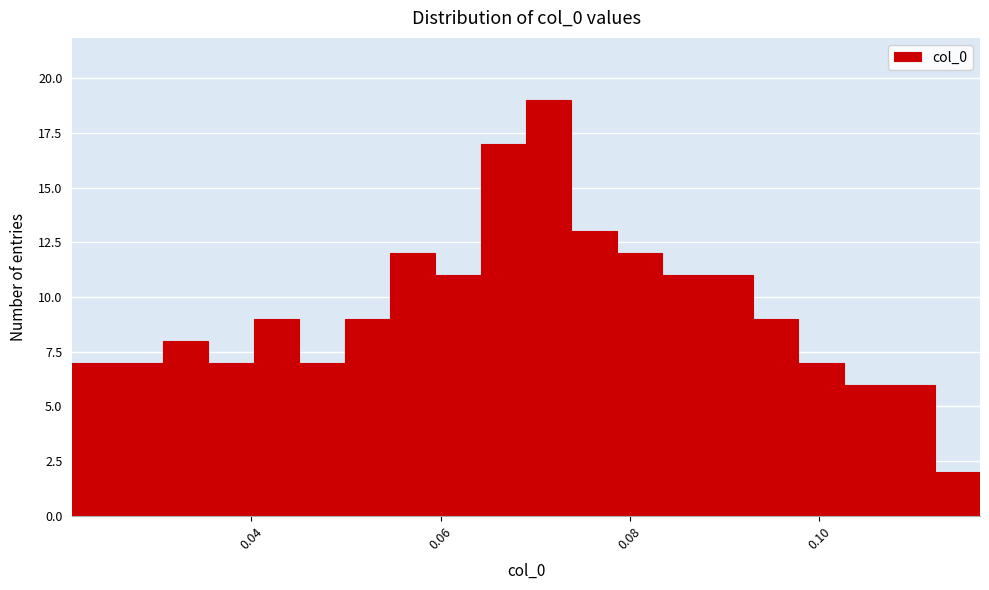

Around what value on the x-axis is the tallest bar? Give the approximate position of its centre, as read against the axis.

0.072